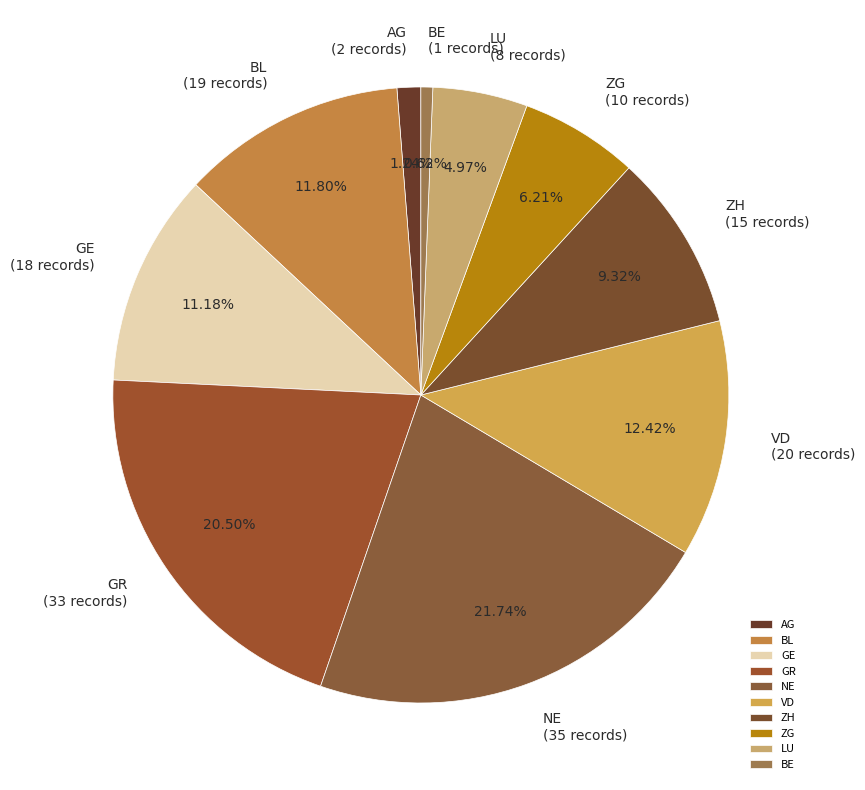

How many slices are in this pie chart?

10